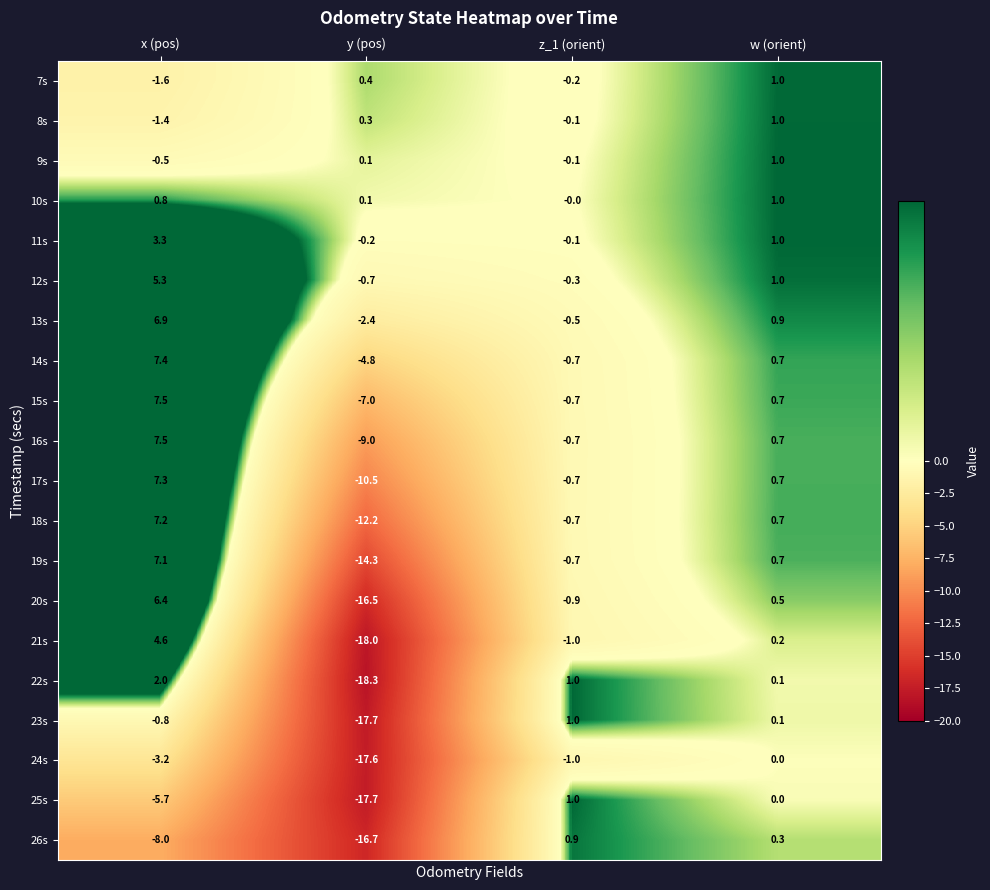

Which series changed the most between x (pos) and w (orient)?

26s